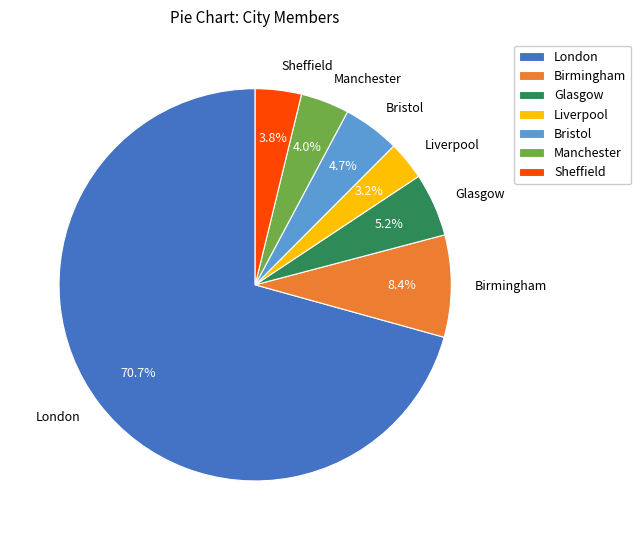

Approximately how many times larger is the value at Bristol compared to Sheffield?

1.2